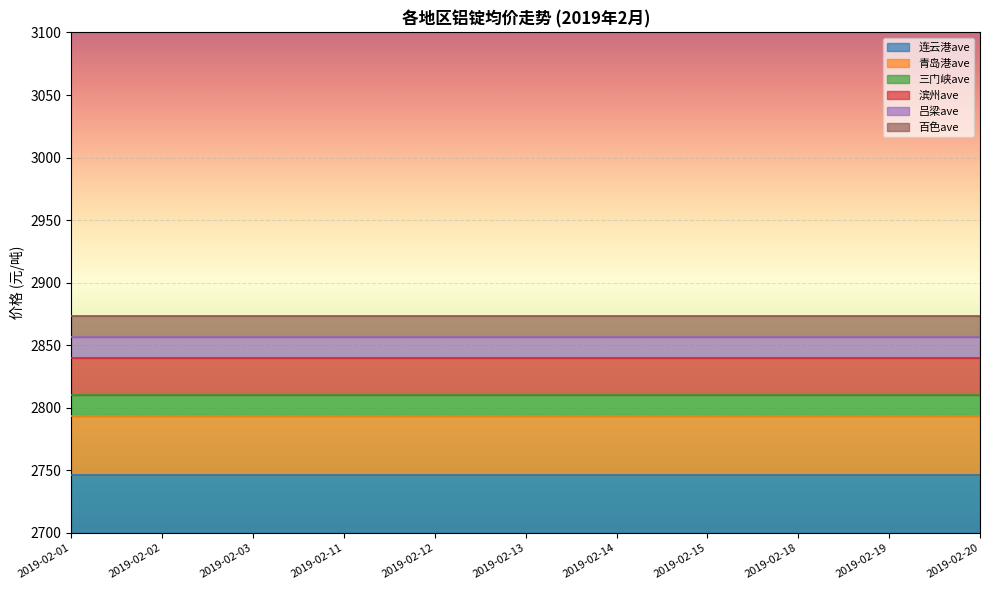

List the series in order of their peak value, highest first.

连云港ave, 青岛港ave, 滨州ave, 三门峡ave, 吕梁ave, 百色ave